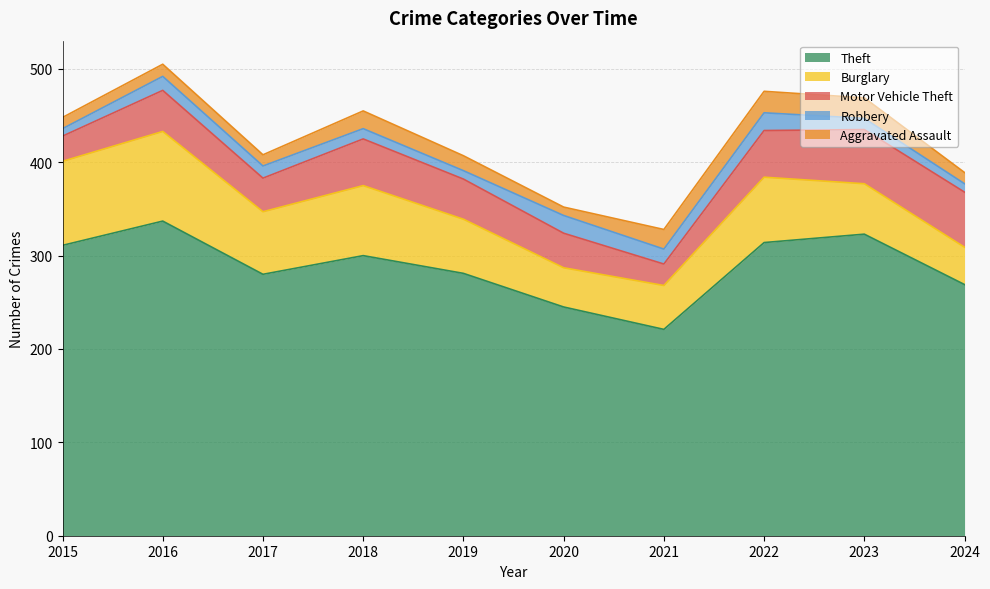

At which category does the chart reach its peak across all series?

2016